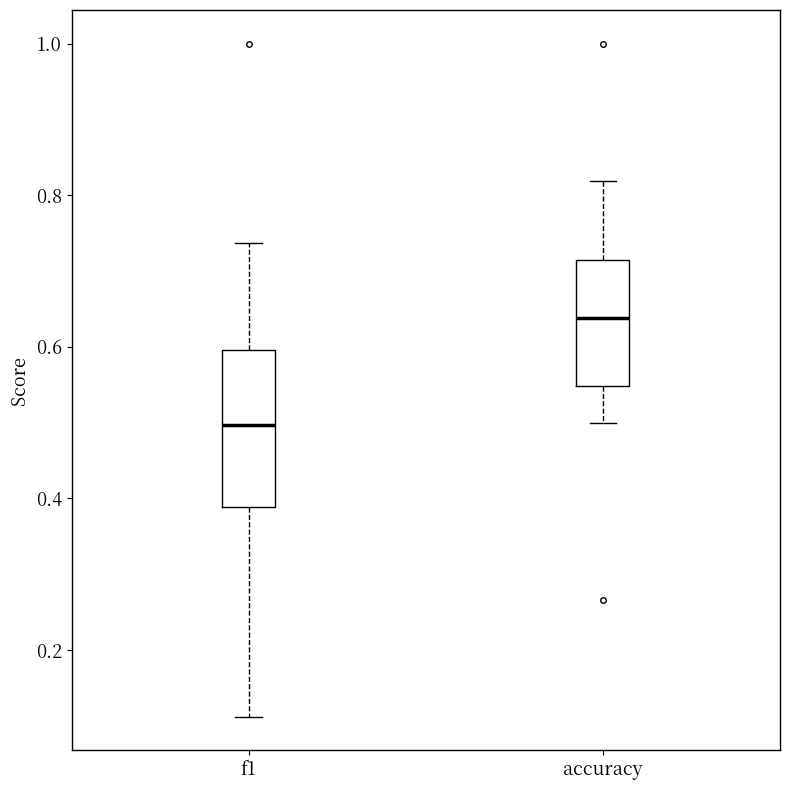

Which box is the tallest, from its lower edge to its upper edge?

f1